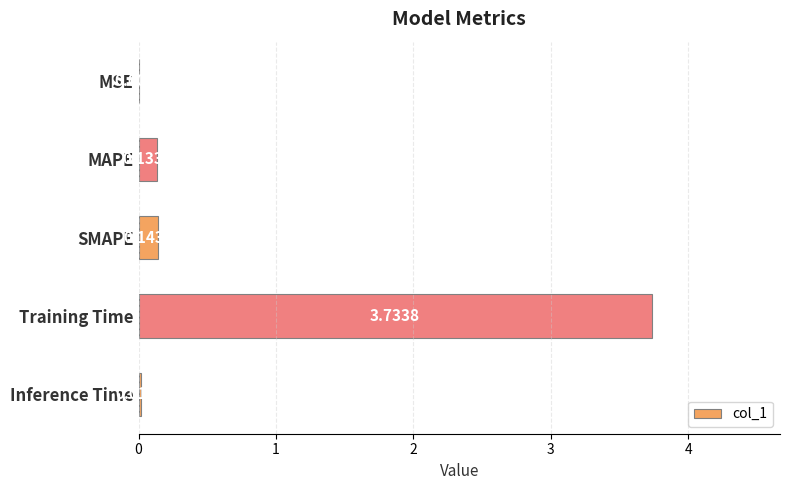

What is the change in value from MSE to SMAPE?

+0.1